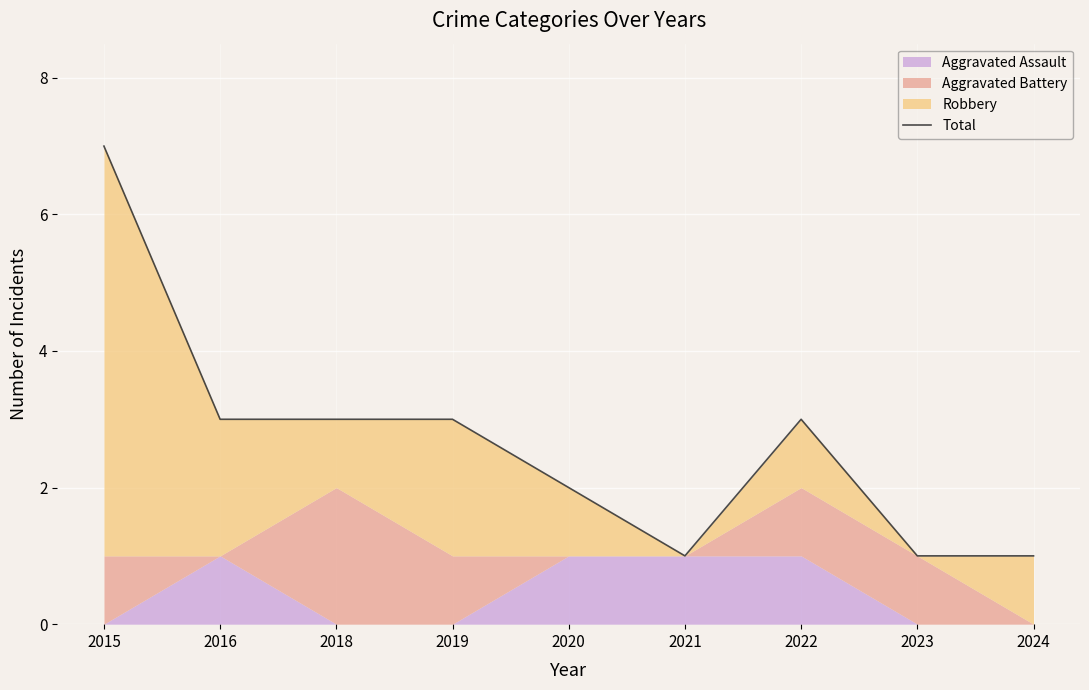

Between 2022 and 2024, which is larger?

2022